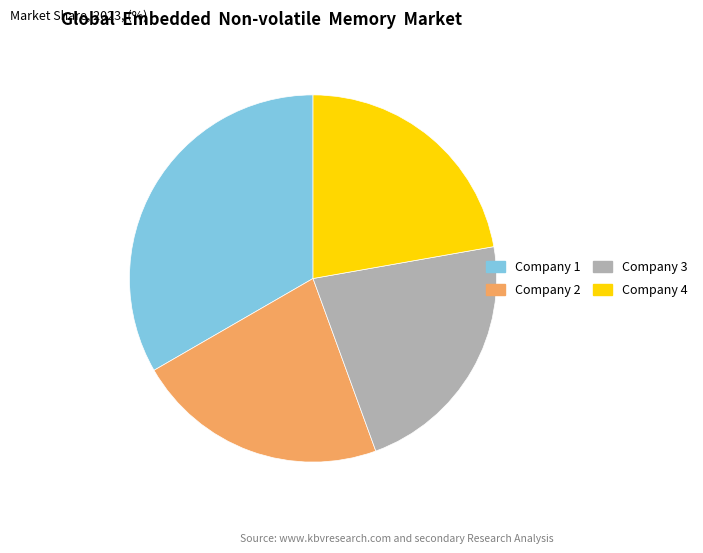

Do Company 1 and Company 4 together represent more than half of the pie?

Yes